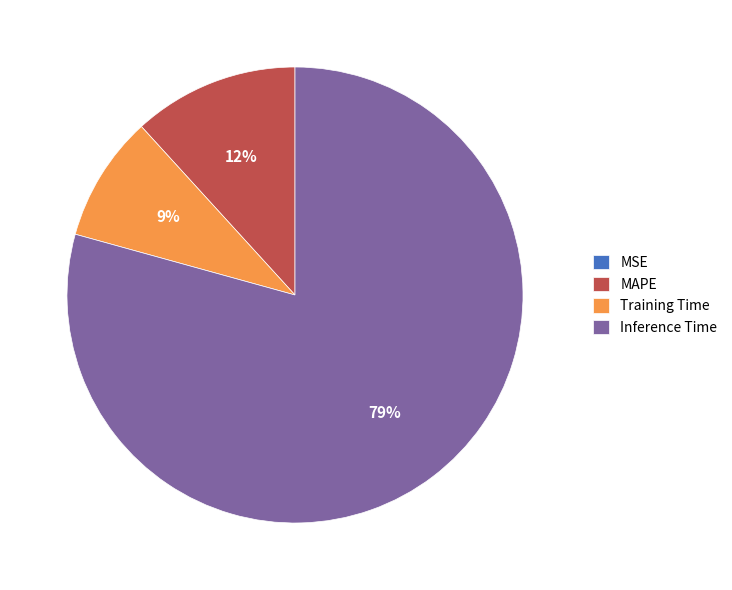

To the nearest percent, what is the difference between the largest and smallest slice percentages?

79%